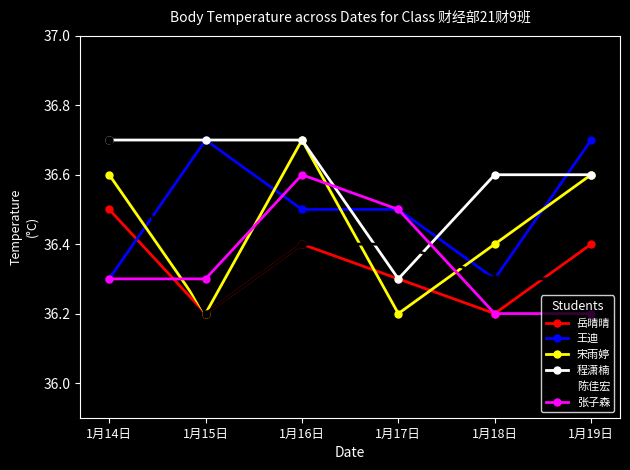

How many times do 岳晴晴 and 王迪 cross each other?

1